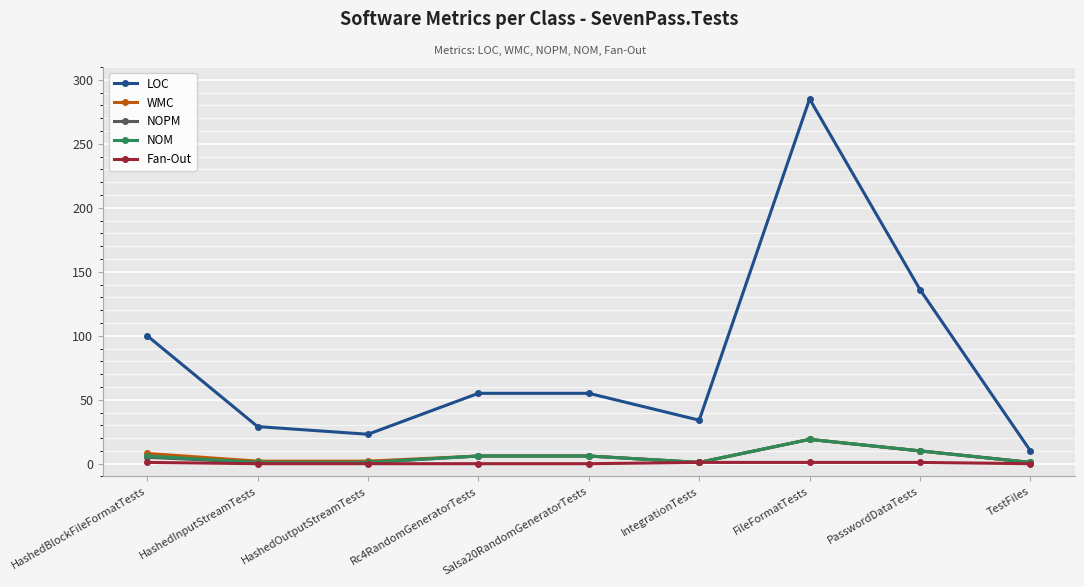

True or false: NOM and LOC cross at least once.

False